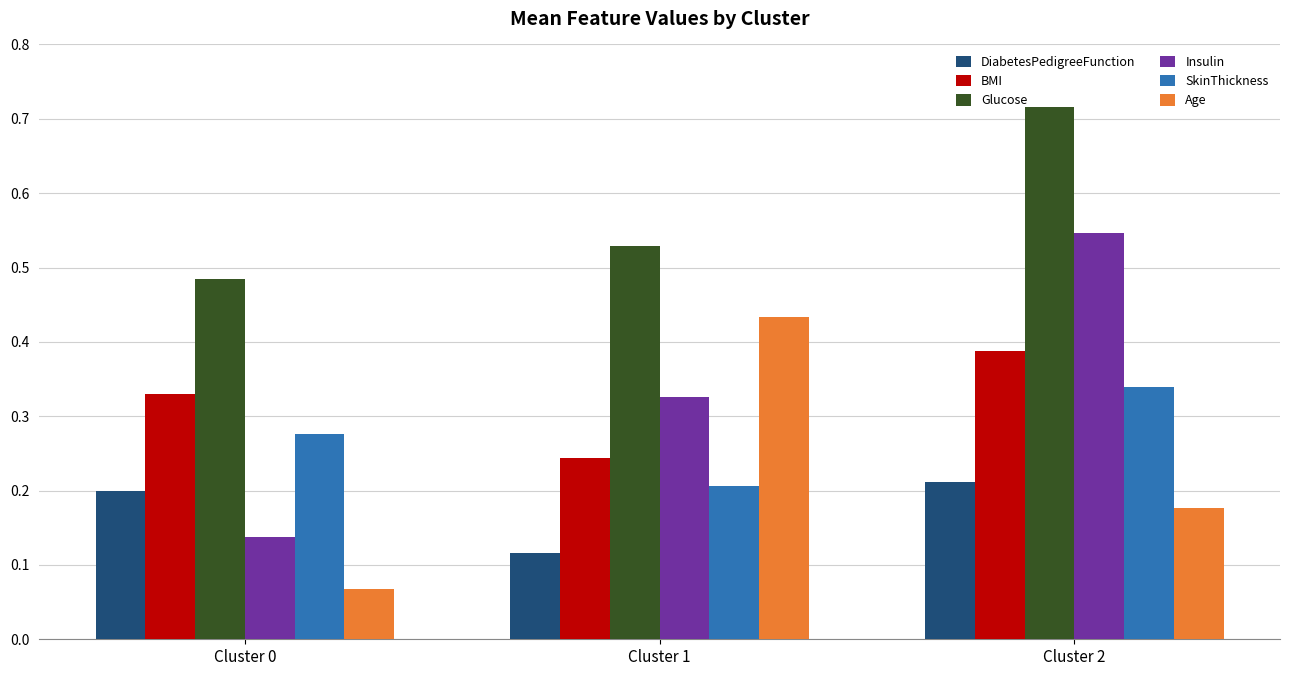

Between Cluster 0 and Cluster 1, which series saw the biggest shift?

Age